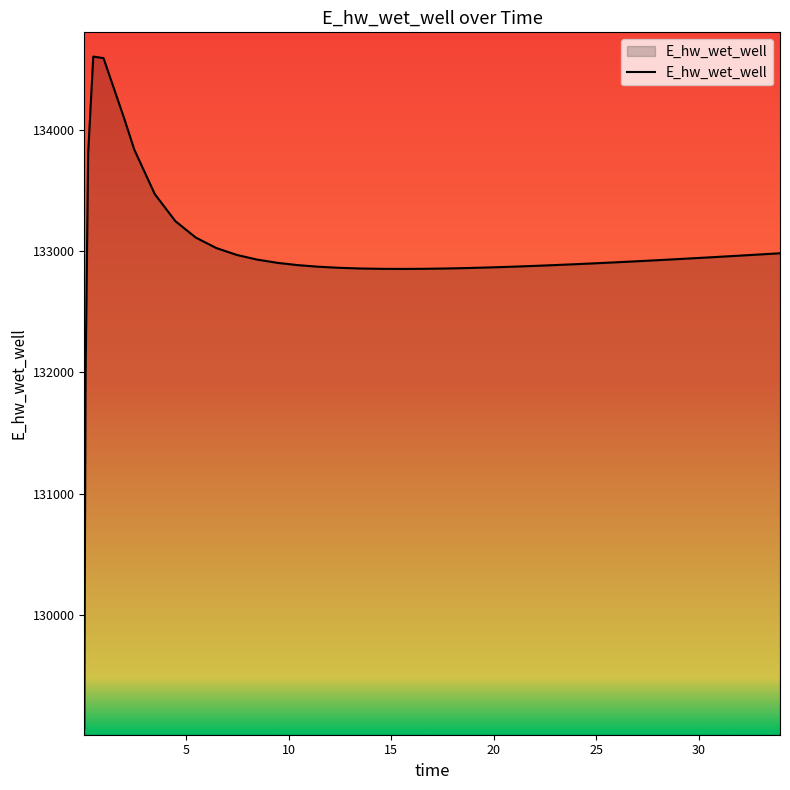

What is the difference between the maximum and minimum values?

5543.1